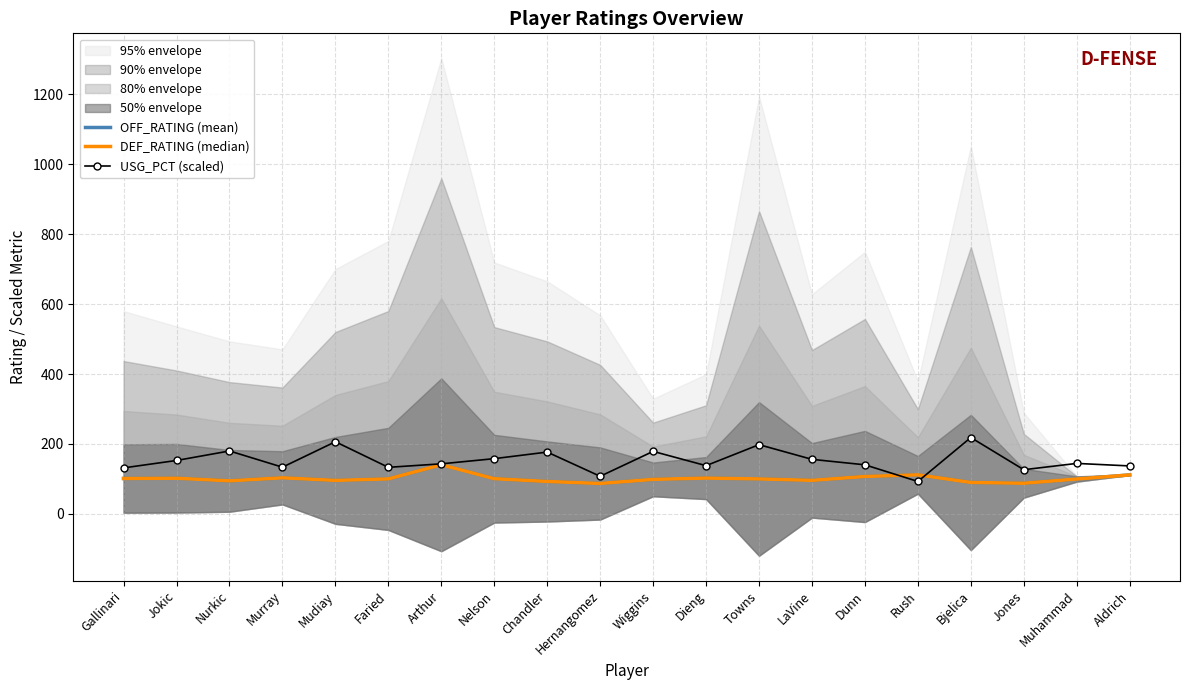

Where do USG_PCT (scaled) and OFF_RATING (mean) first cross each other?

Dunn and Rush